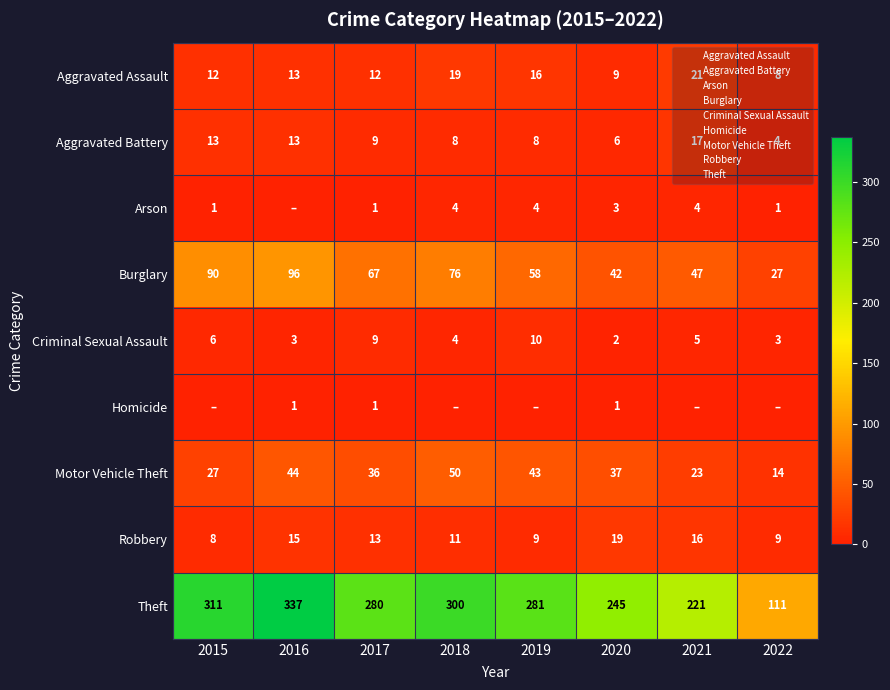

Which series has the widest spread of values?

Theft